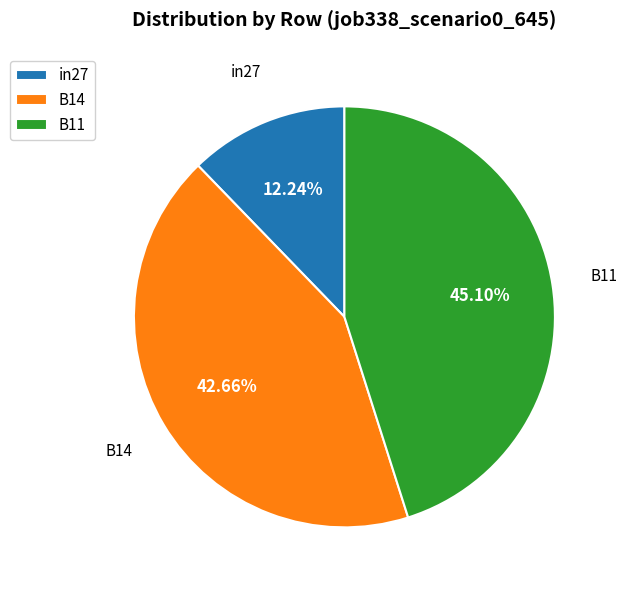

Is it true that in27 is 20% of the pie?

False